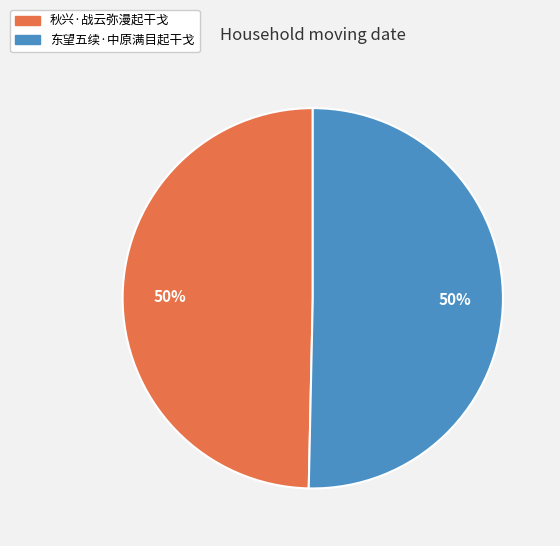

True or false: 东望五续·中原满目起干戈 accounts for 45% of the total.

False